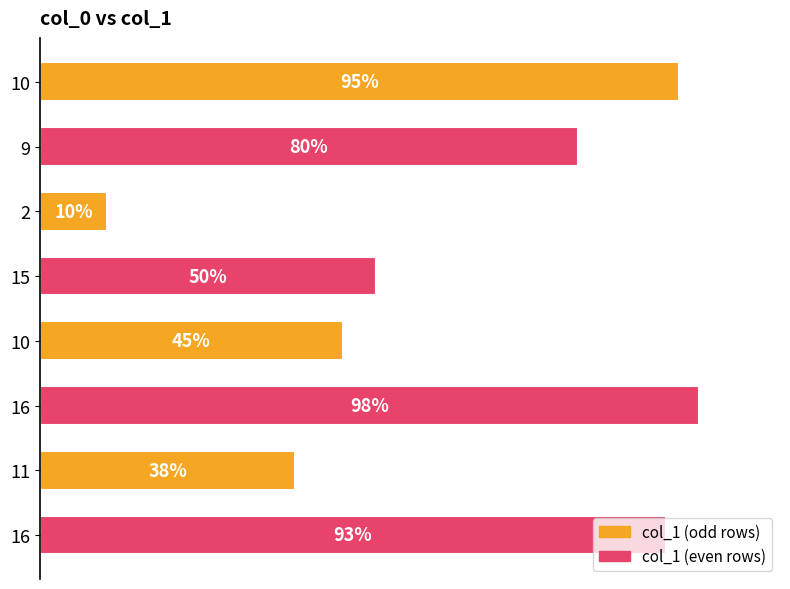

What is the average value?

64